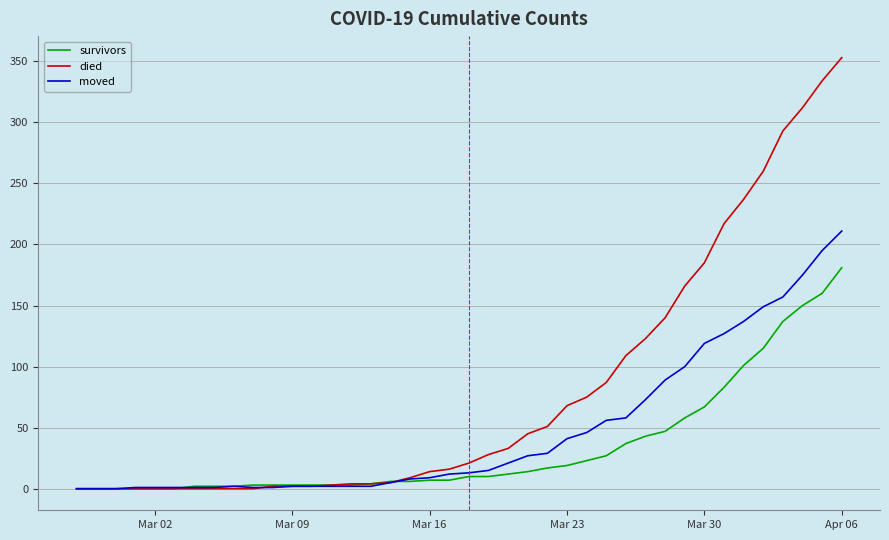

Which series has the widest spread of values?

died